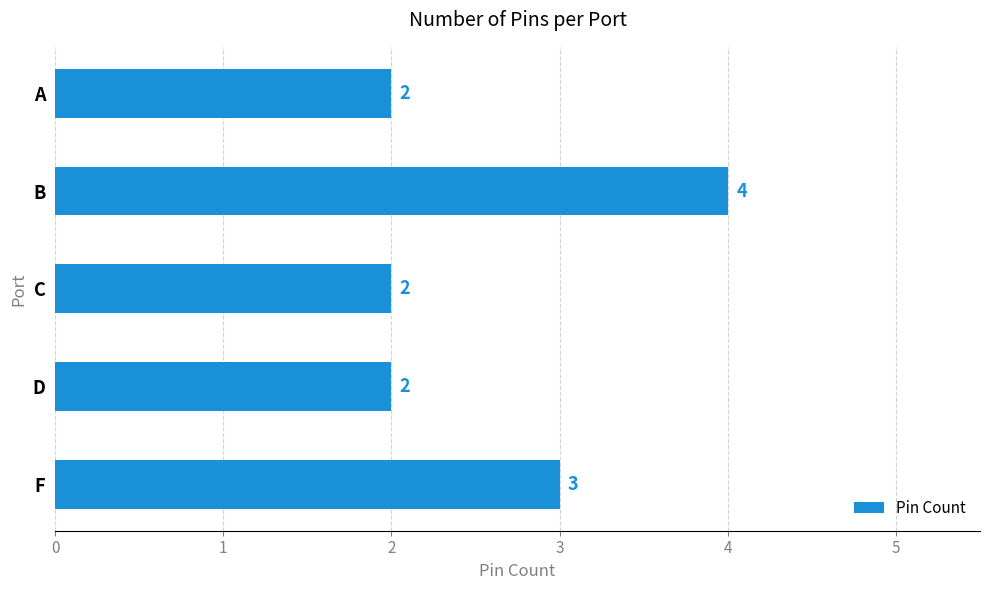

What is the smallest value displayed?

2